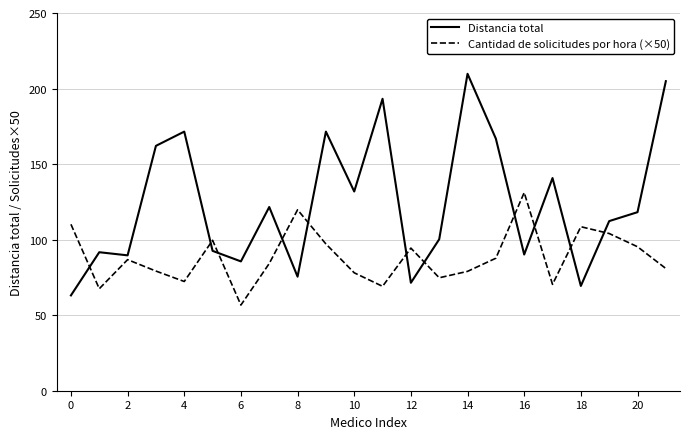

How many interior local valleys does the Cantidad de solicitudes por hora (×50) series have?

6